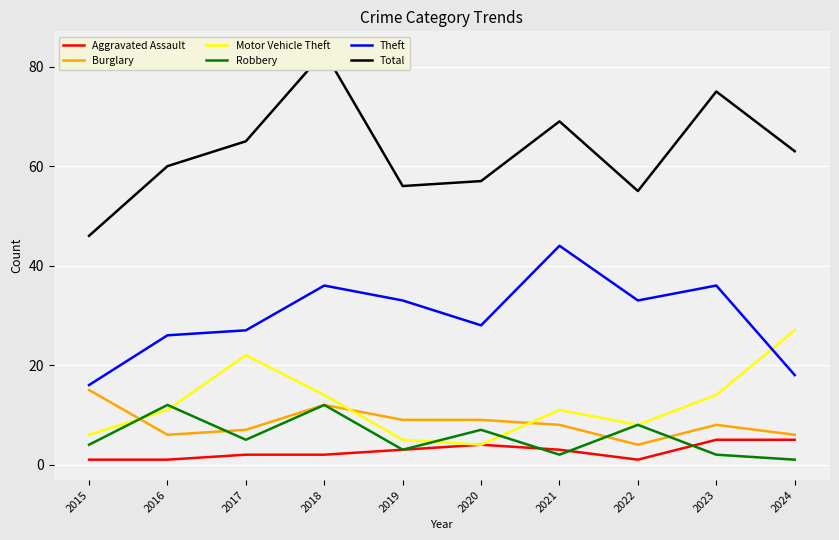

How many interior local valleys does the Motor Vehicle Theft series have?

2